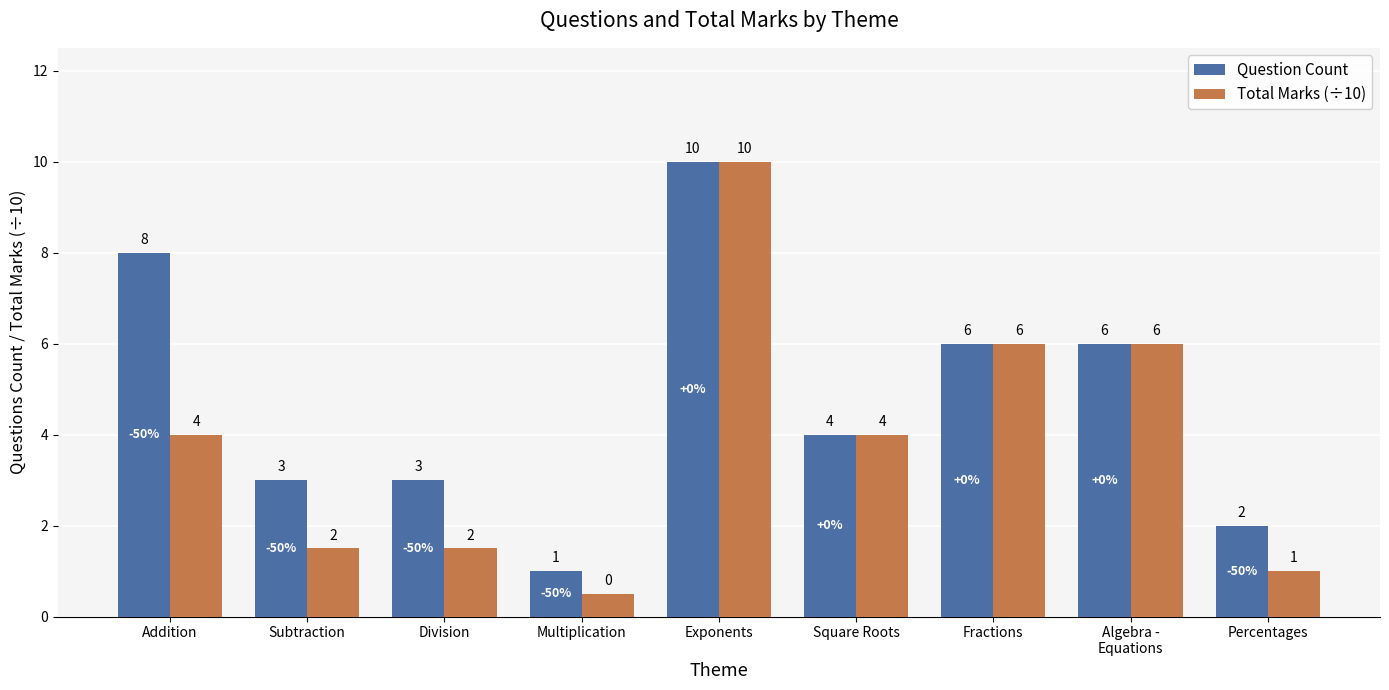

How many data points does each series have?

9